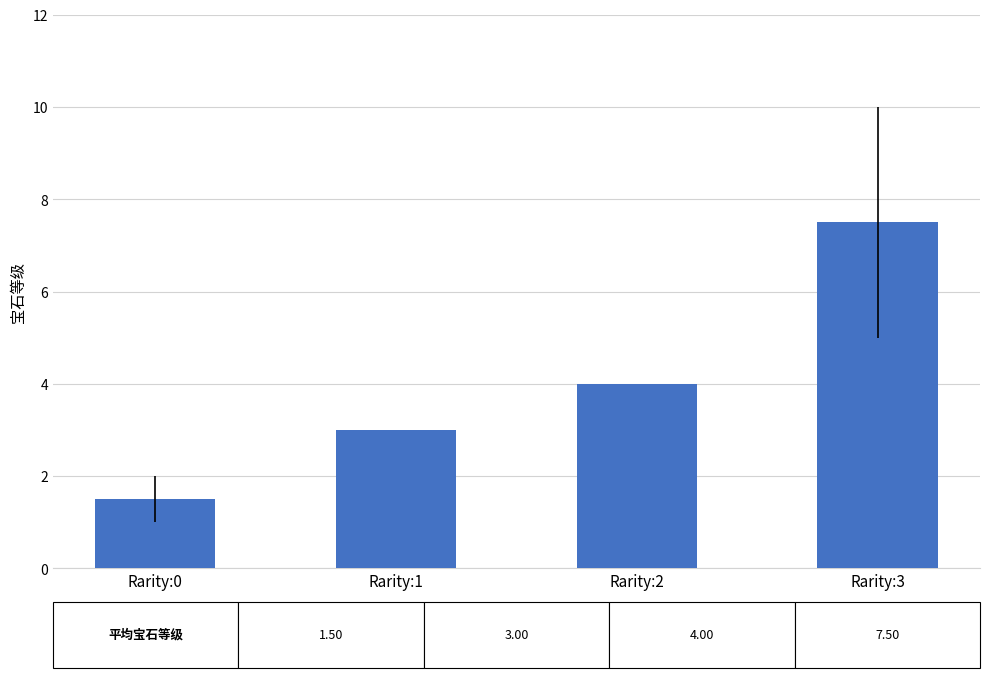

How many data points are less than 4?

2